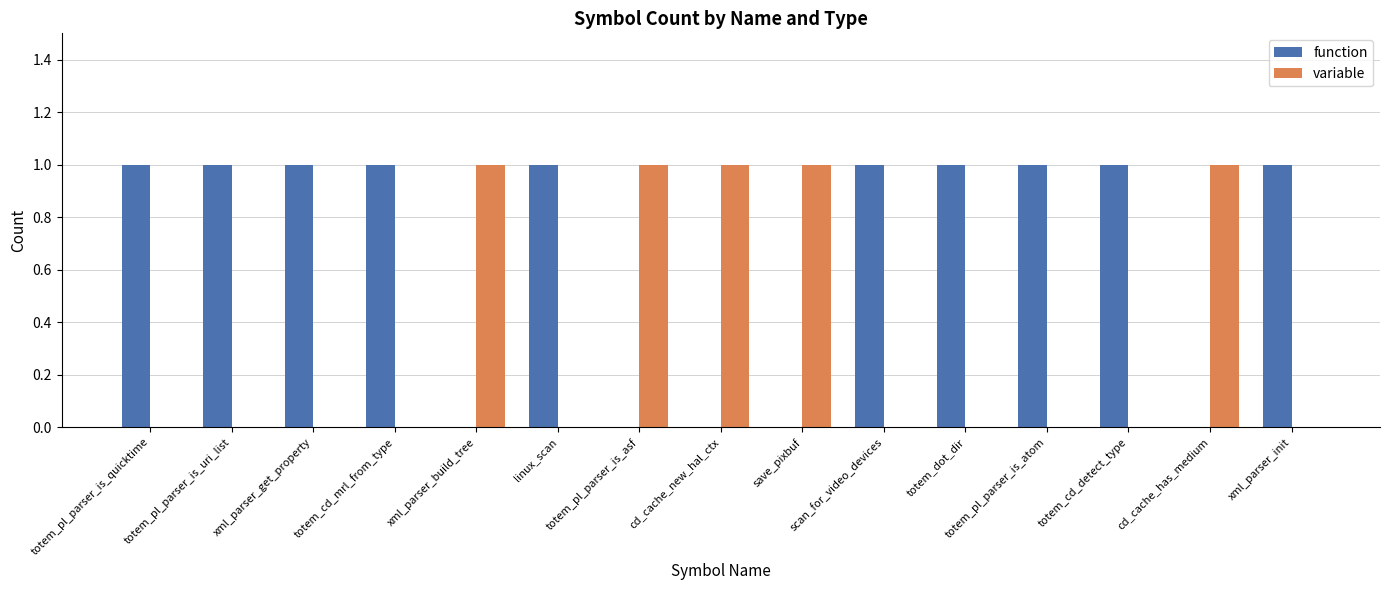

What is the sum of all variable values?

5